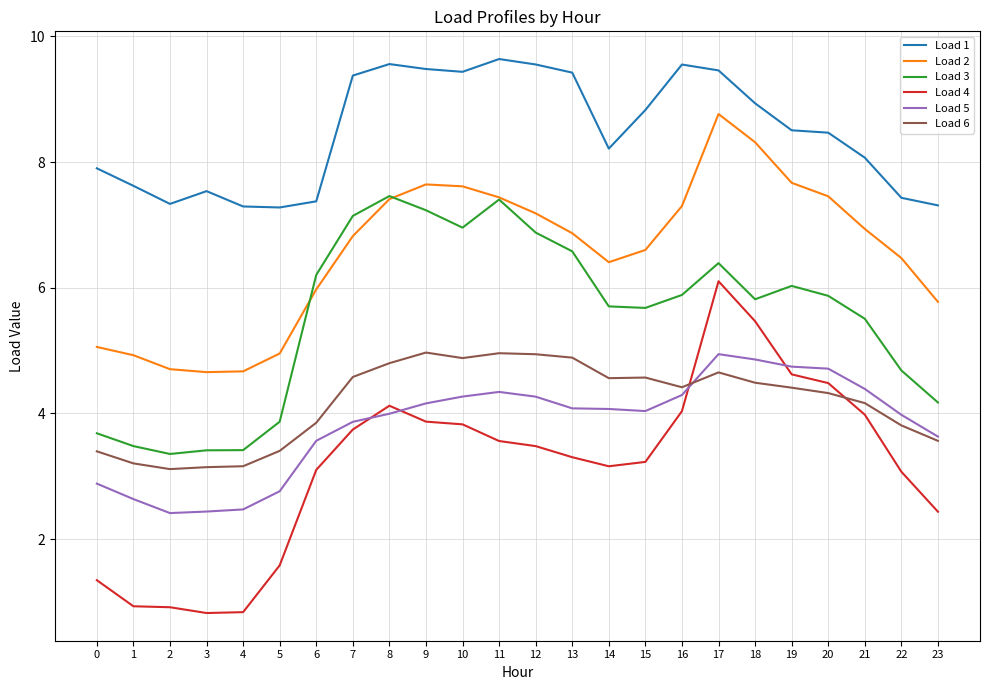

At which category is the sum across all series the highest?

17